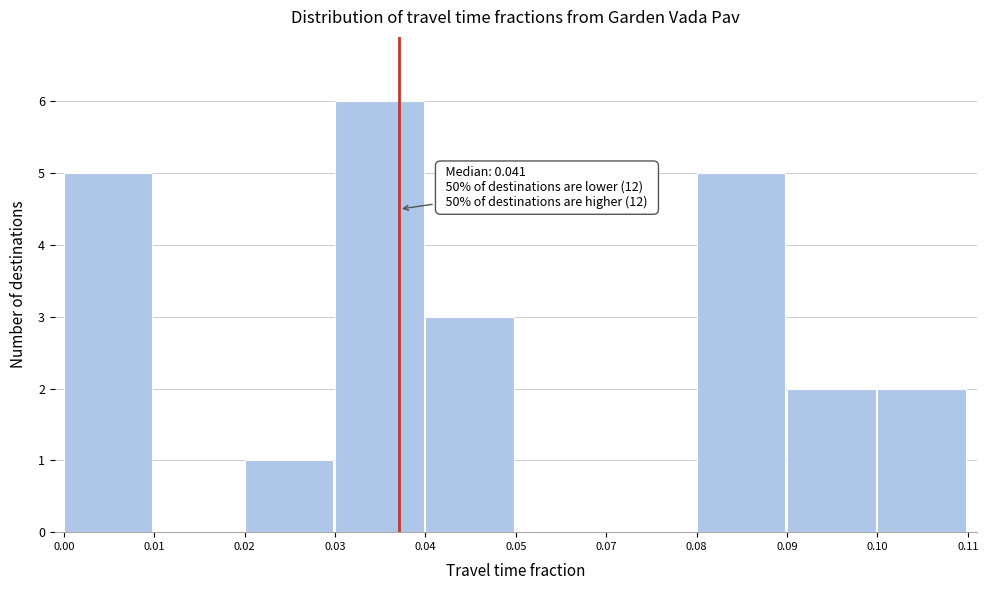

What is the greatest value displayed?

6